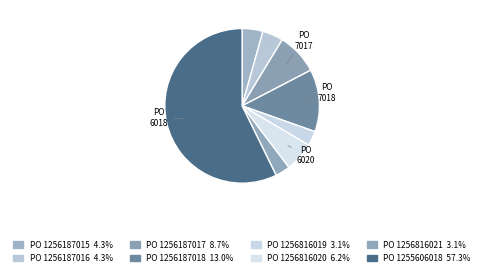

Count the number of slices in the pie.

8